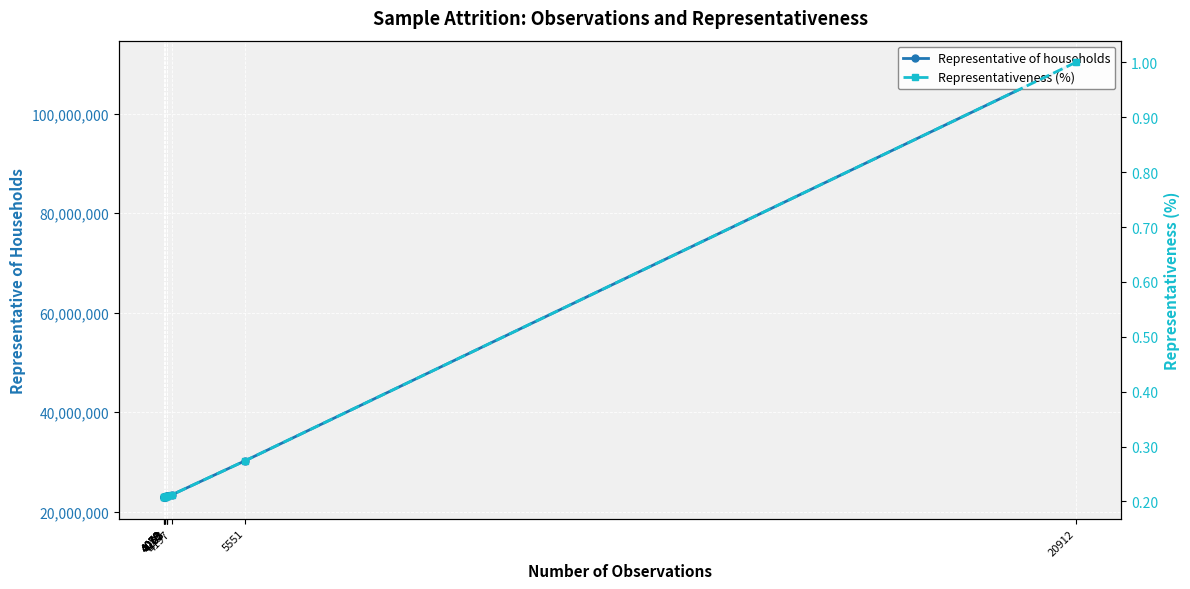

What is the sum of the Representative of households values at 4103 and 4059?

46127751.0